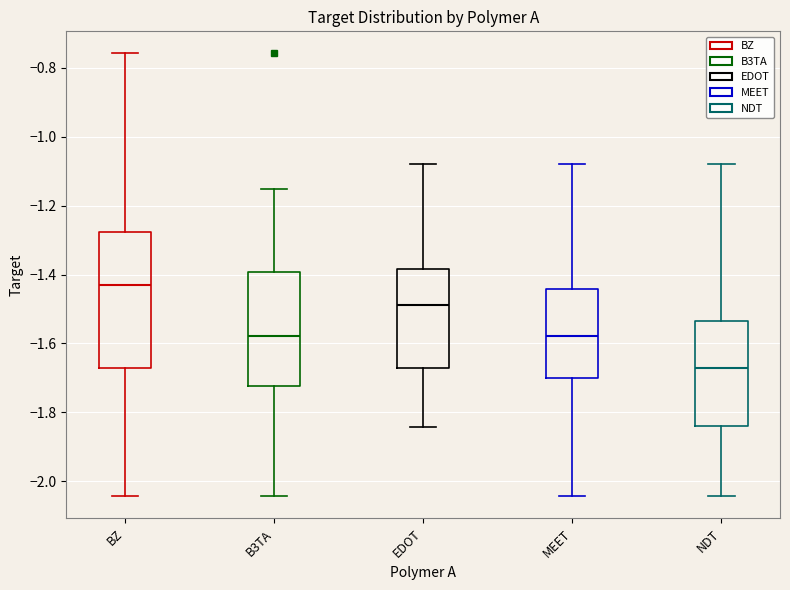

Comparing the boxes themselves (not the whiskers), which one is the tallest?

BZ